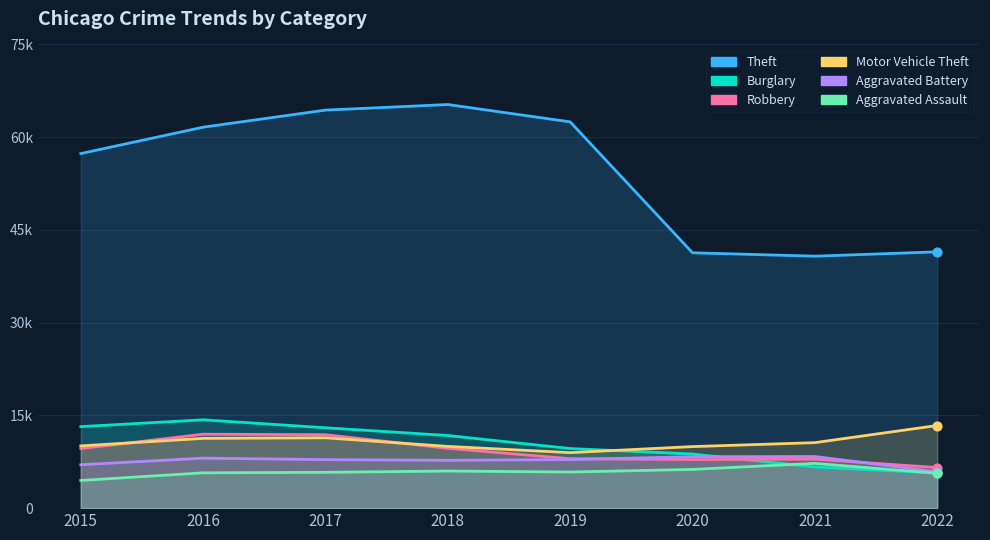

Is the value of Theft at 2019 greater than the value of Aggravated Battery at 2016?

Yes